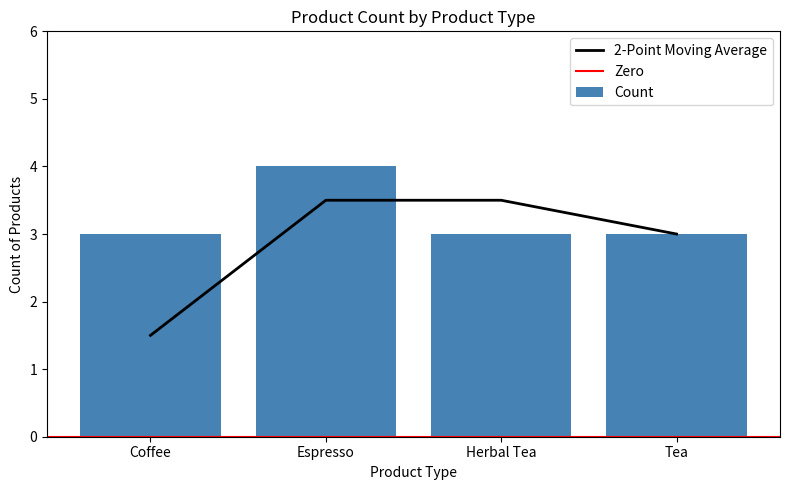

How many bars are there in total?

4